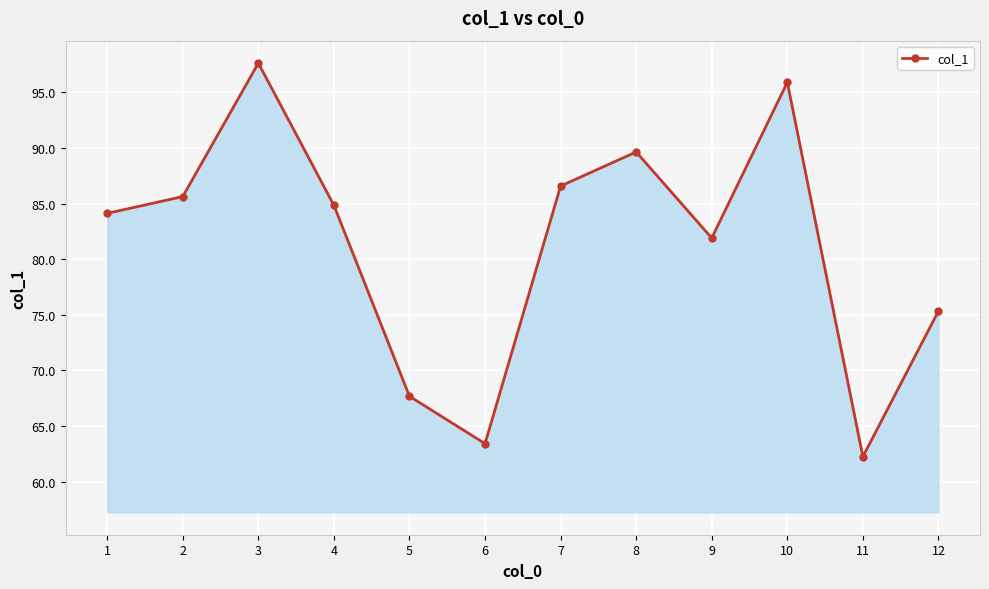

True or false: there are more than 2 points higher than both neighbors.

True